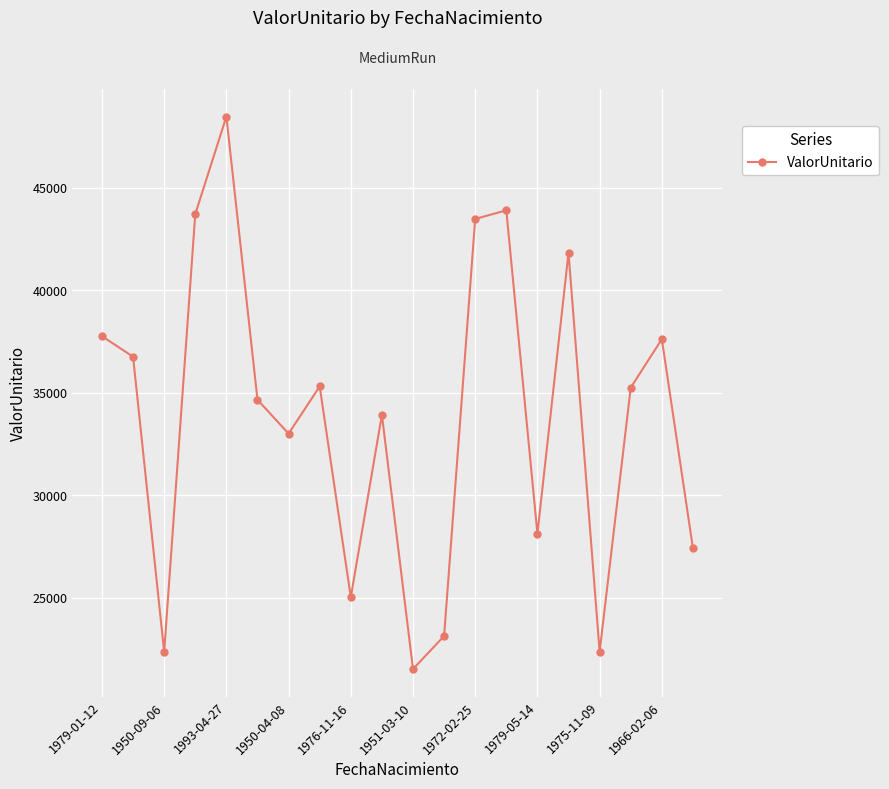

What is the difference between the second highest and minimum values?

22373.0